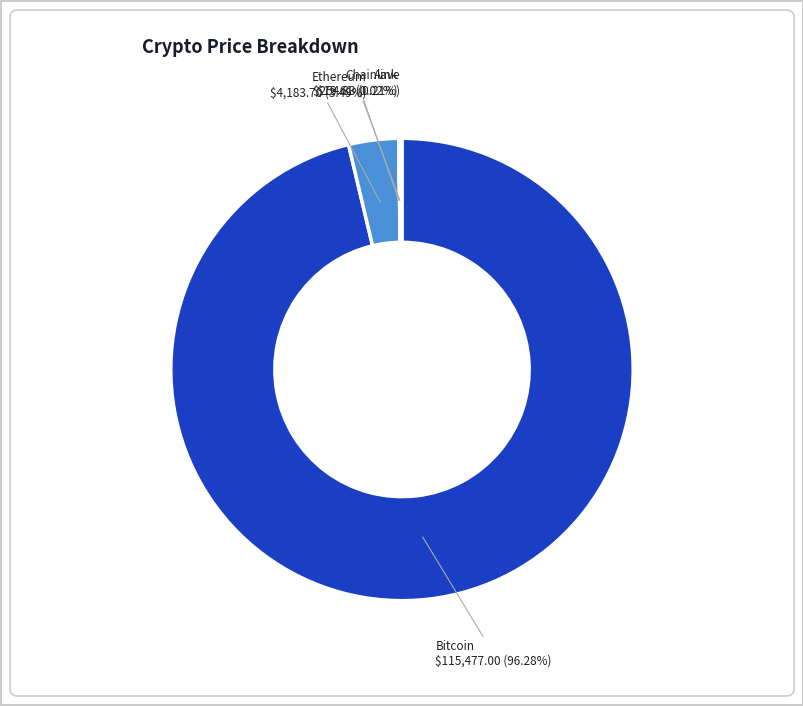

Is there a majority slice in this chart?

Yes